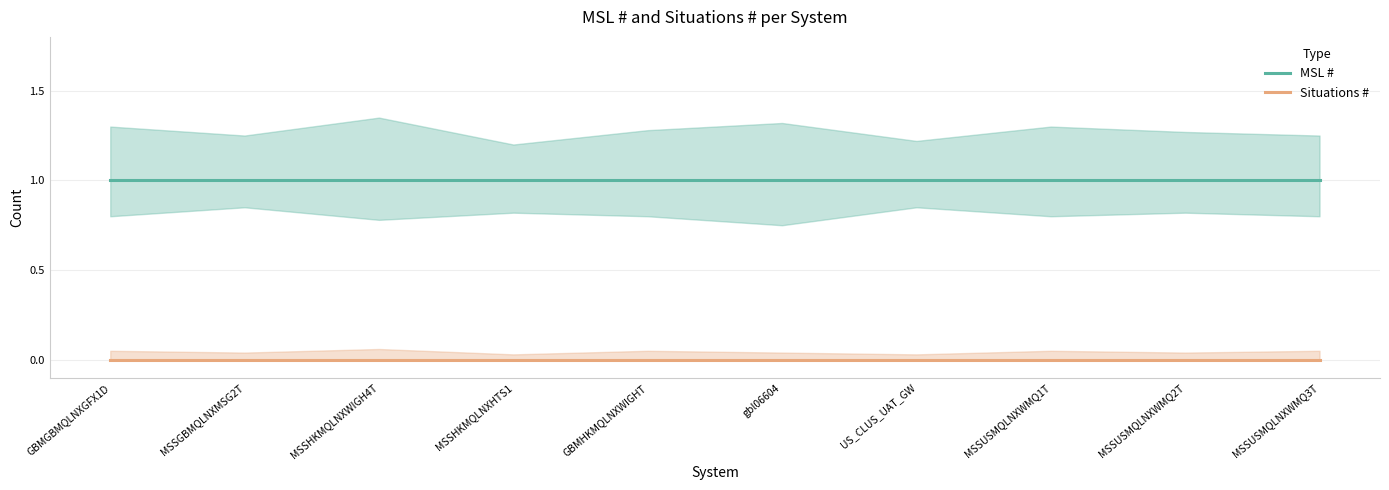

Is this an area chart (filled region under the line)?

No